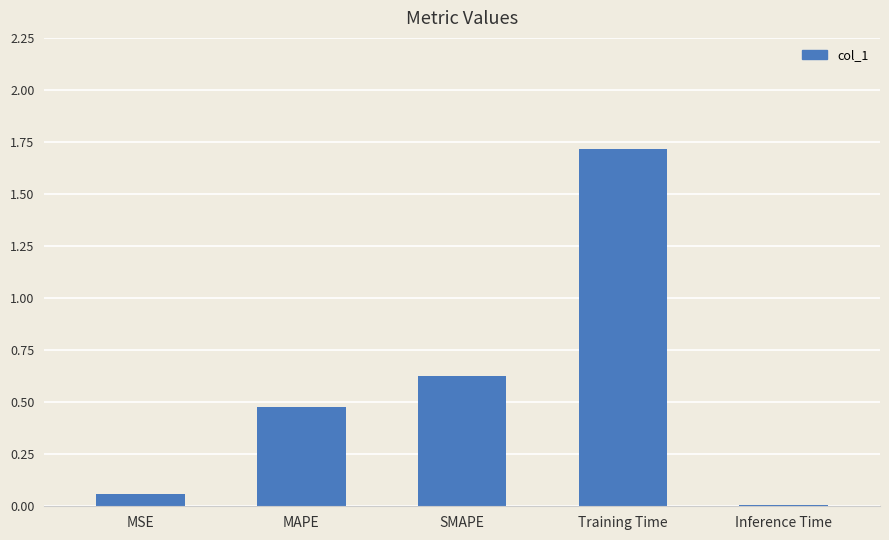

What is the difference between the maximum and minimum values?

1.7